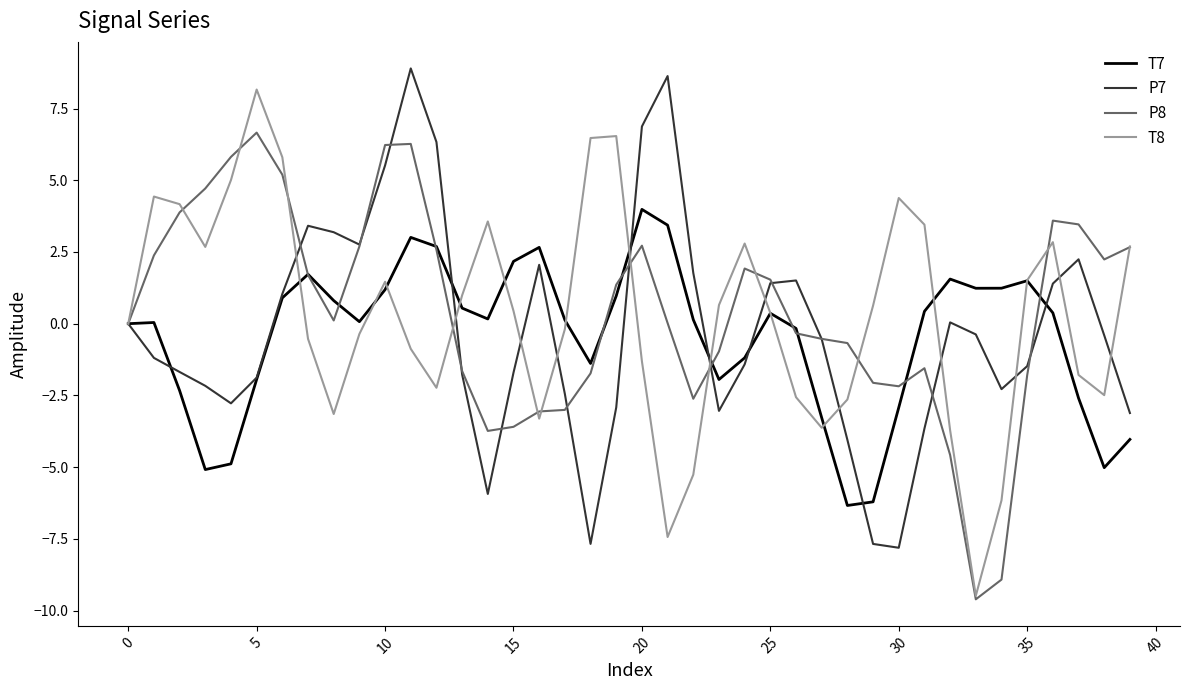

What are all the series names shown in the legend?

T7, P7, P8, T8